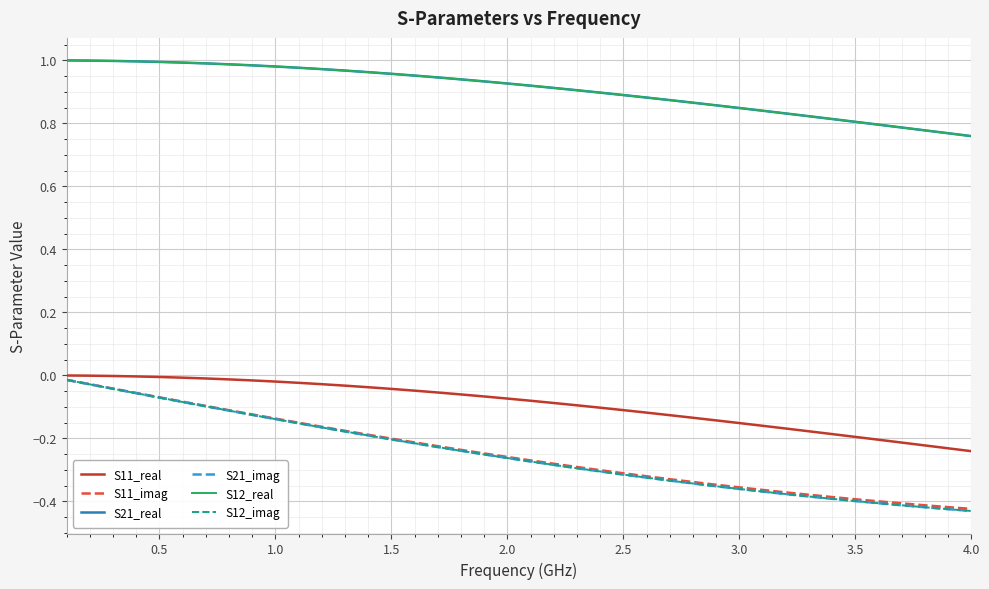

Does the chart have visible grid lines?

Yes